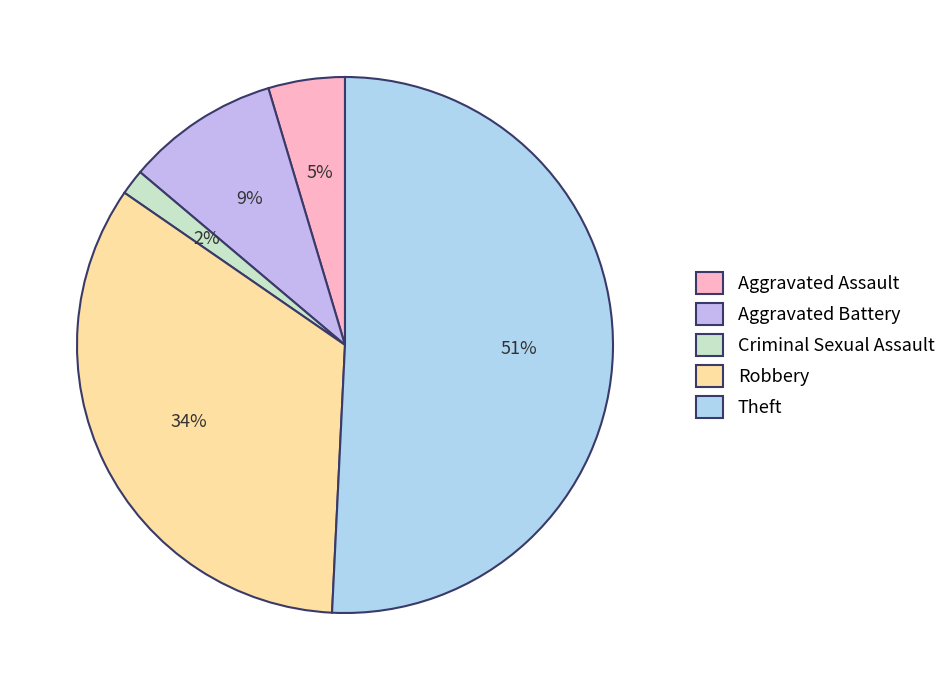

How many segments does this pie chart have?

5